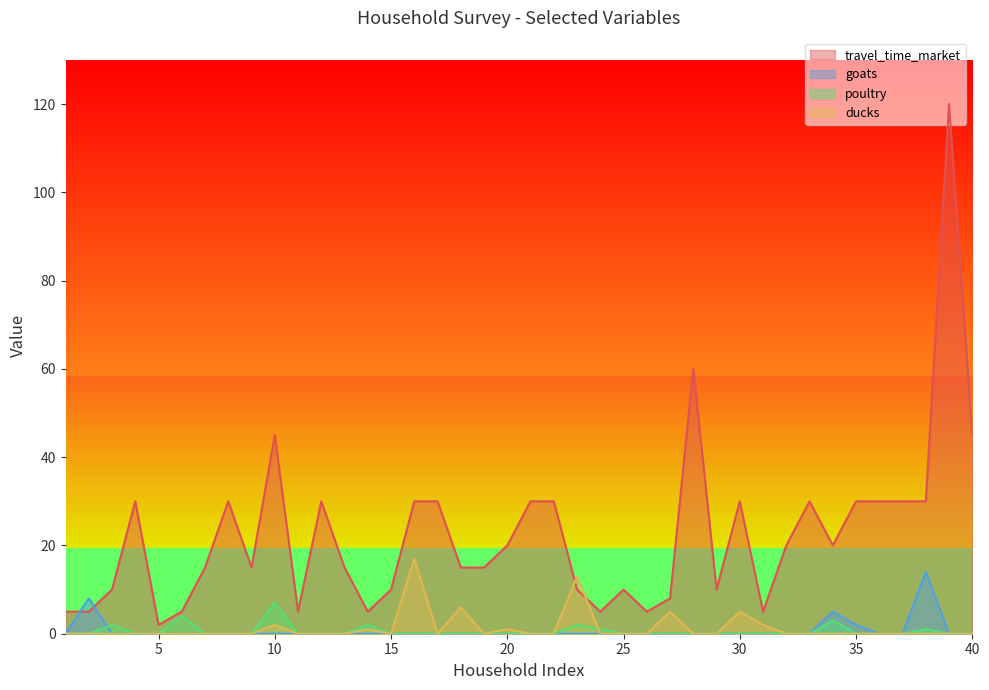

True or false: travel_time_market and poultry cross at least once.

False